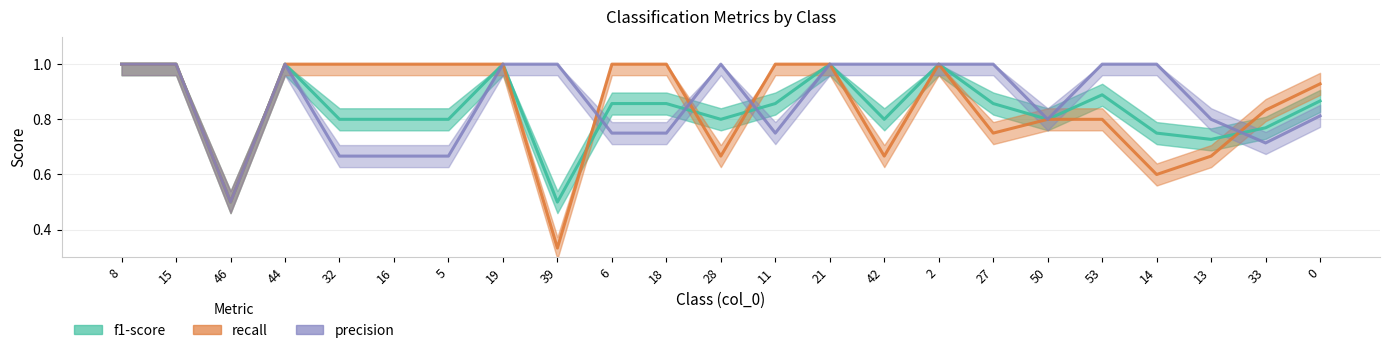

How many lines are shown in the chart?

3